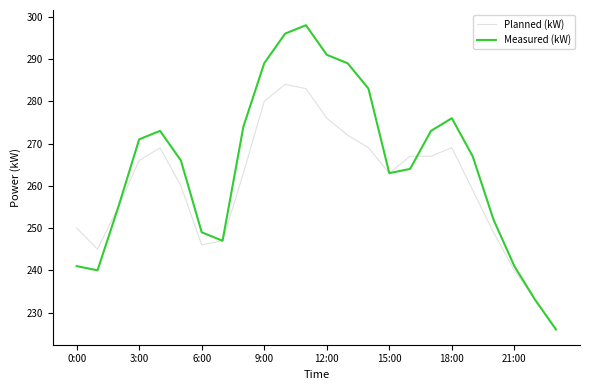

List the series in order of their overall mean, highest first.

Measured (kW), Planned (kW)